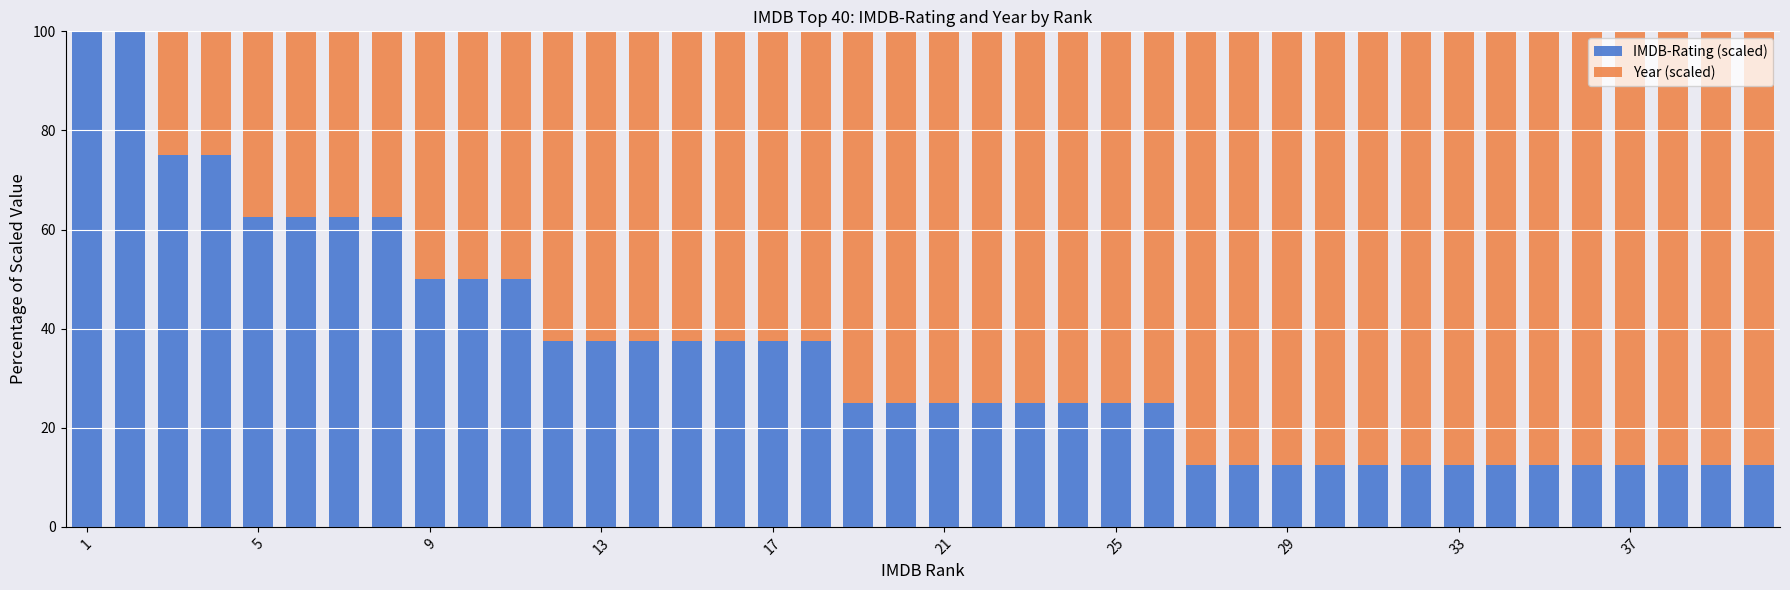

What is the highest value of the IMDB-Rating (scaled) series?

100.0